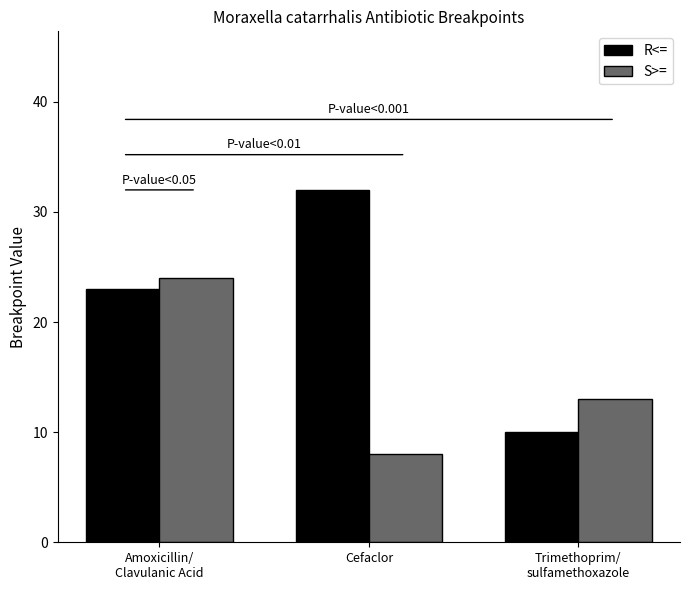

What is the total value across all series at Cefaclor?

40